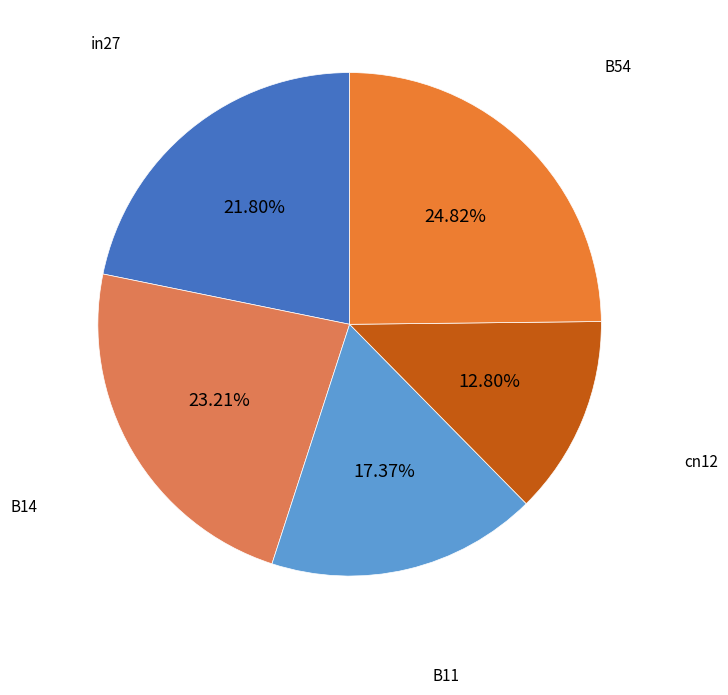

How many slices are in this pie chart?

5